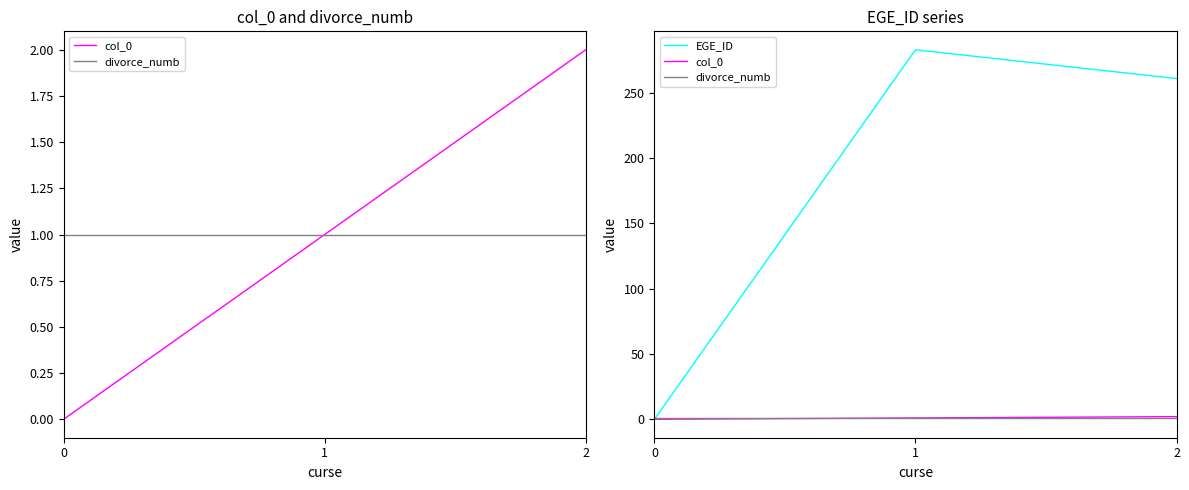

Rank the series by their maximum value, from lowest to highest.

divorce_numb, col_0, EGE_ID